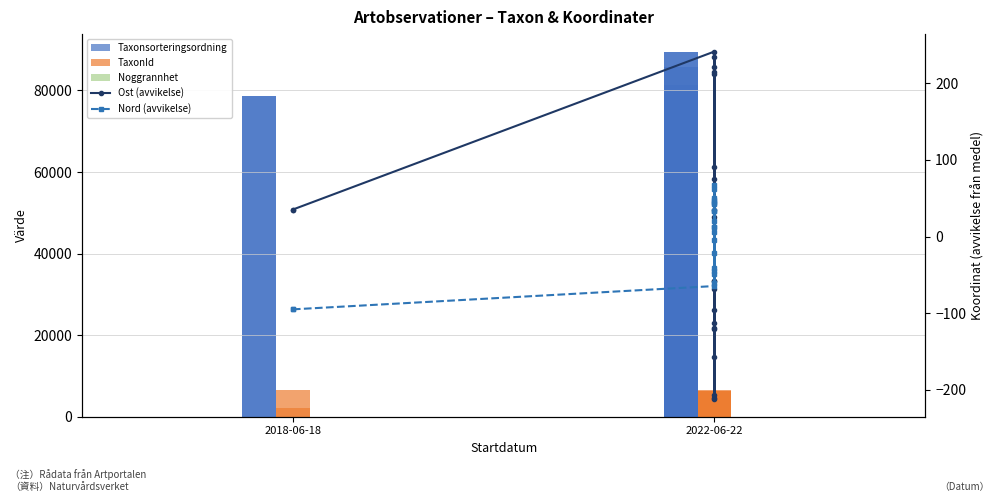

What is the sum of all Taxonsorteringsordning values?

1755259.0